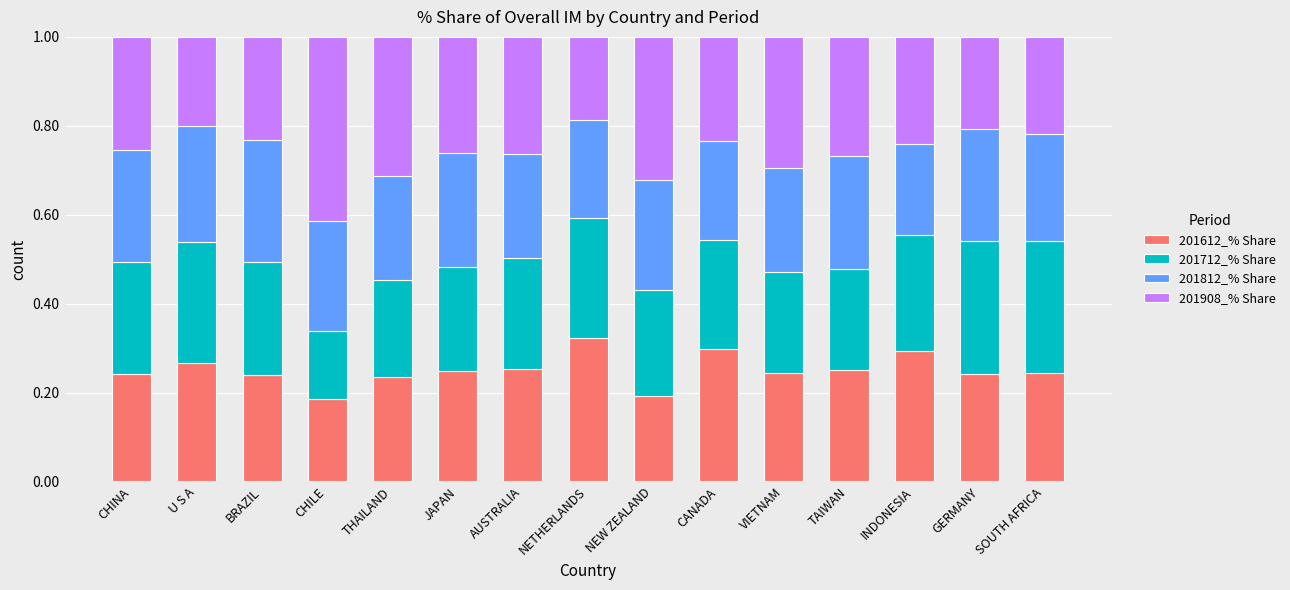

What is the total value across all series at INDONESIA?

1.0